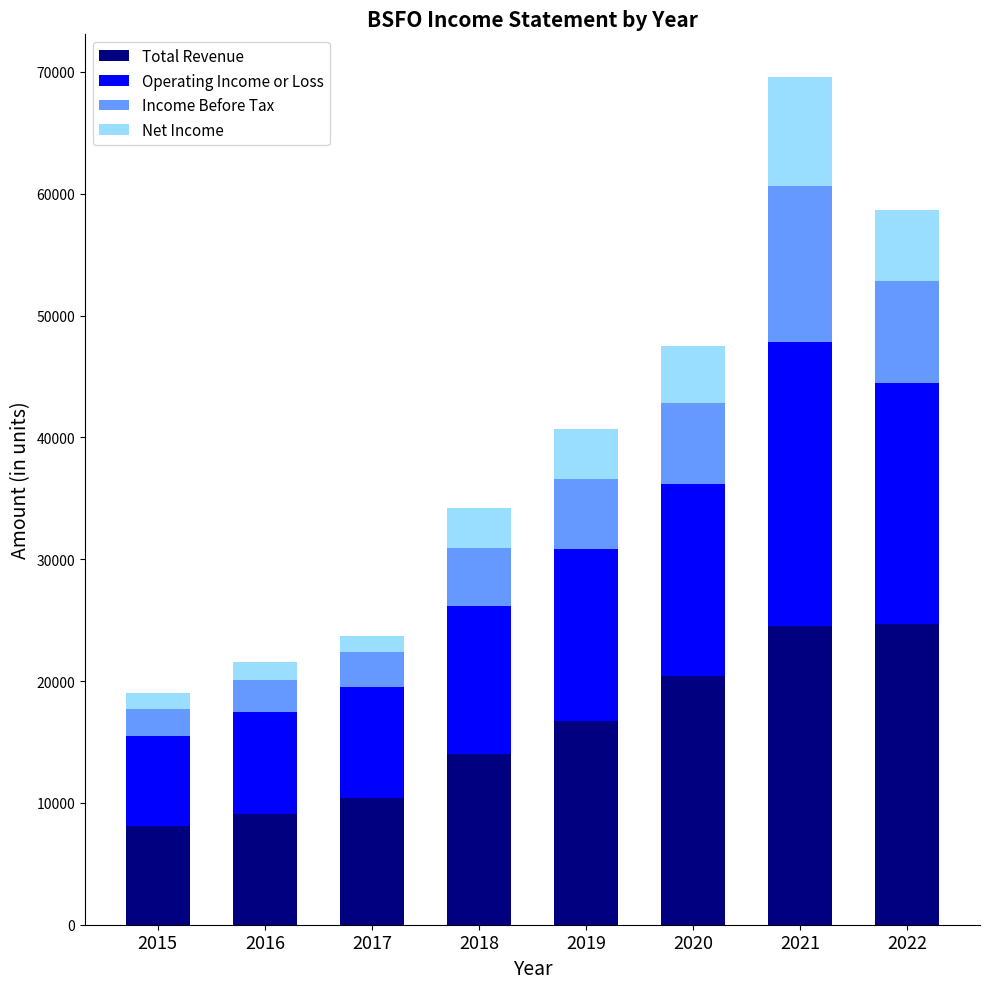

The value of Total Revenue at 2022 is 24700. True or false?

True